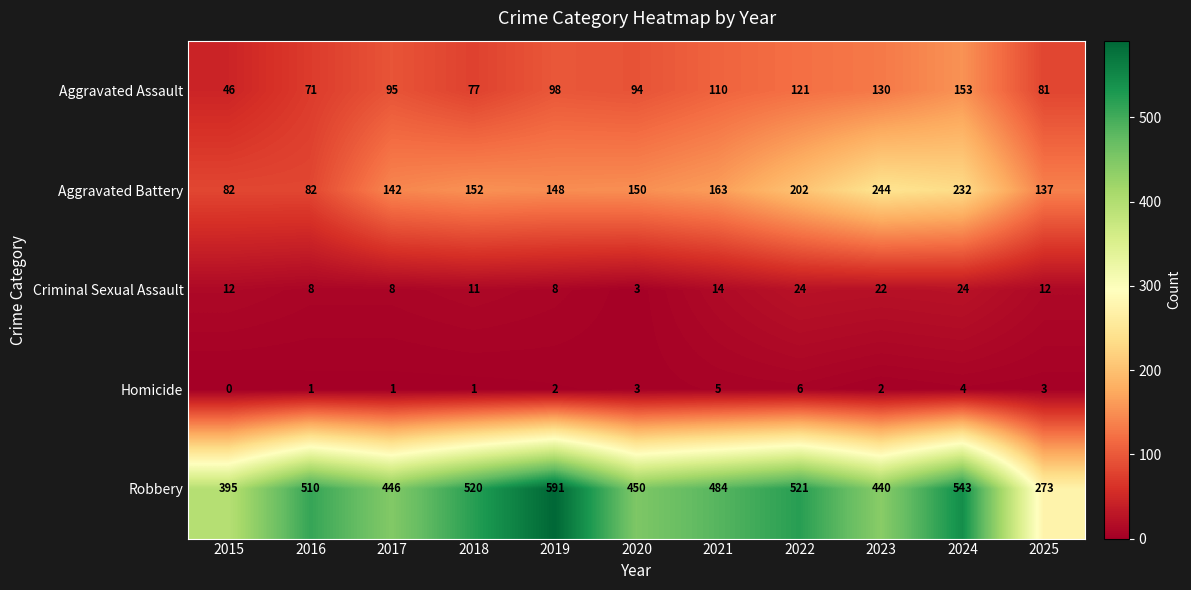

What is the maximum value shown in the chart?

591